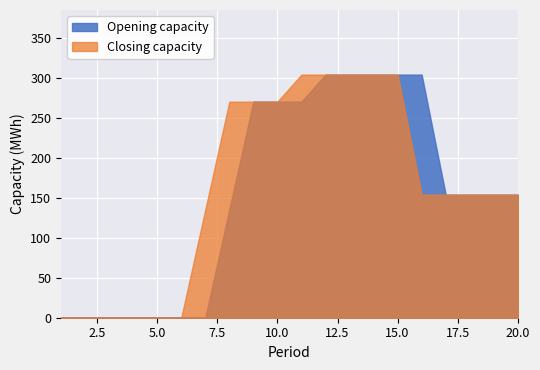

Is the value of Opening capacity at 8 greater than the value of Closing capacity at 3?

Yes